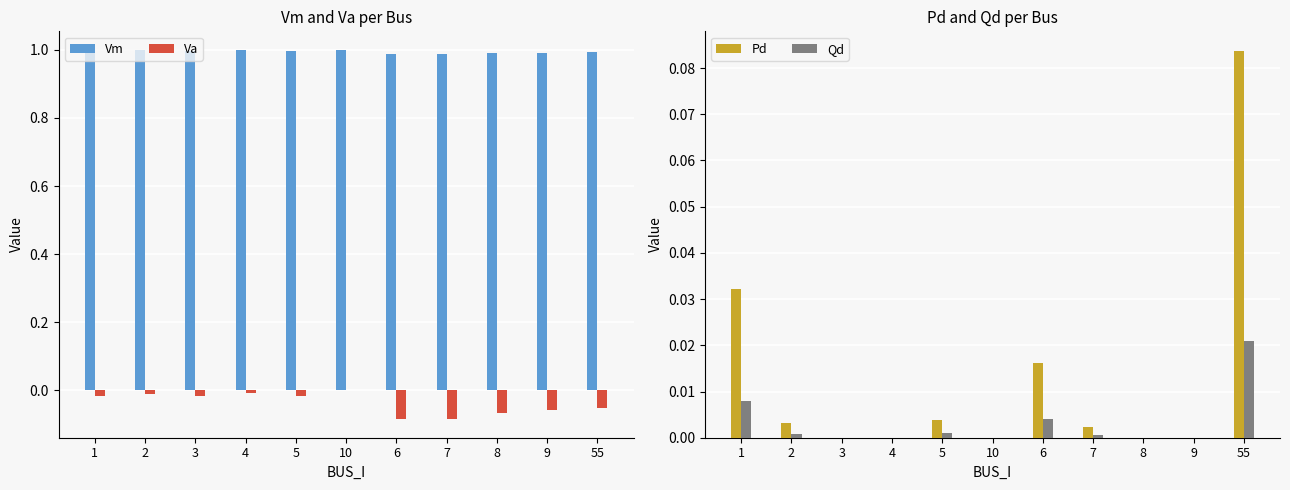

What is the minimum value shown in the chart?

-0.1